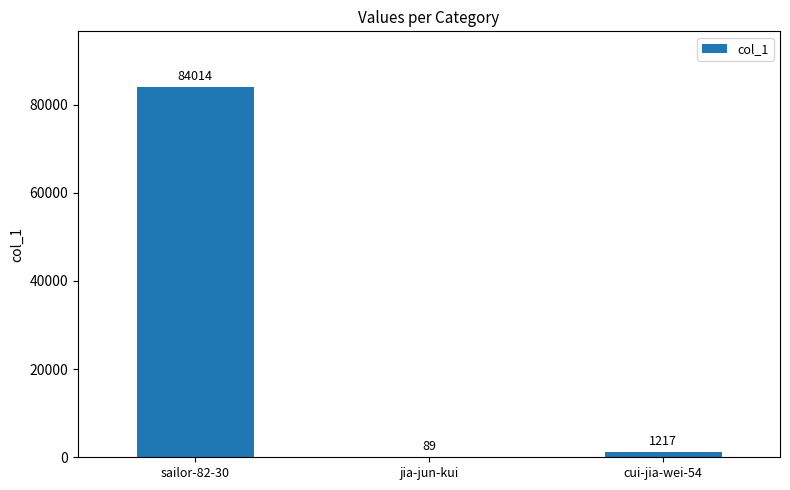

What is the greatest value displayed?

84014